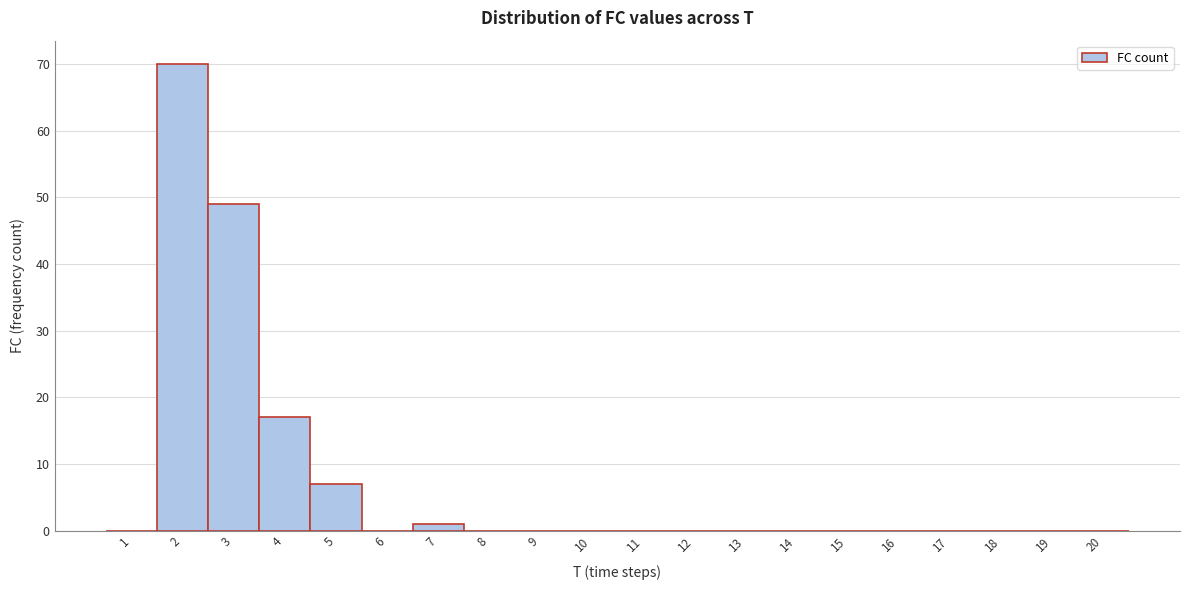

Over which range of the x-axis is the bar tallest?

1.5 to 2.5